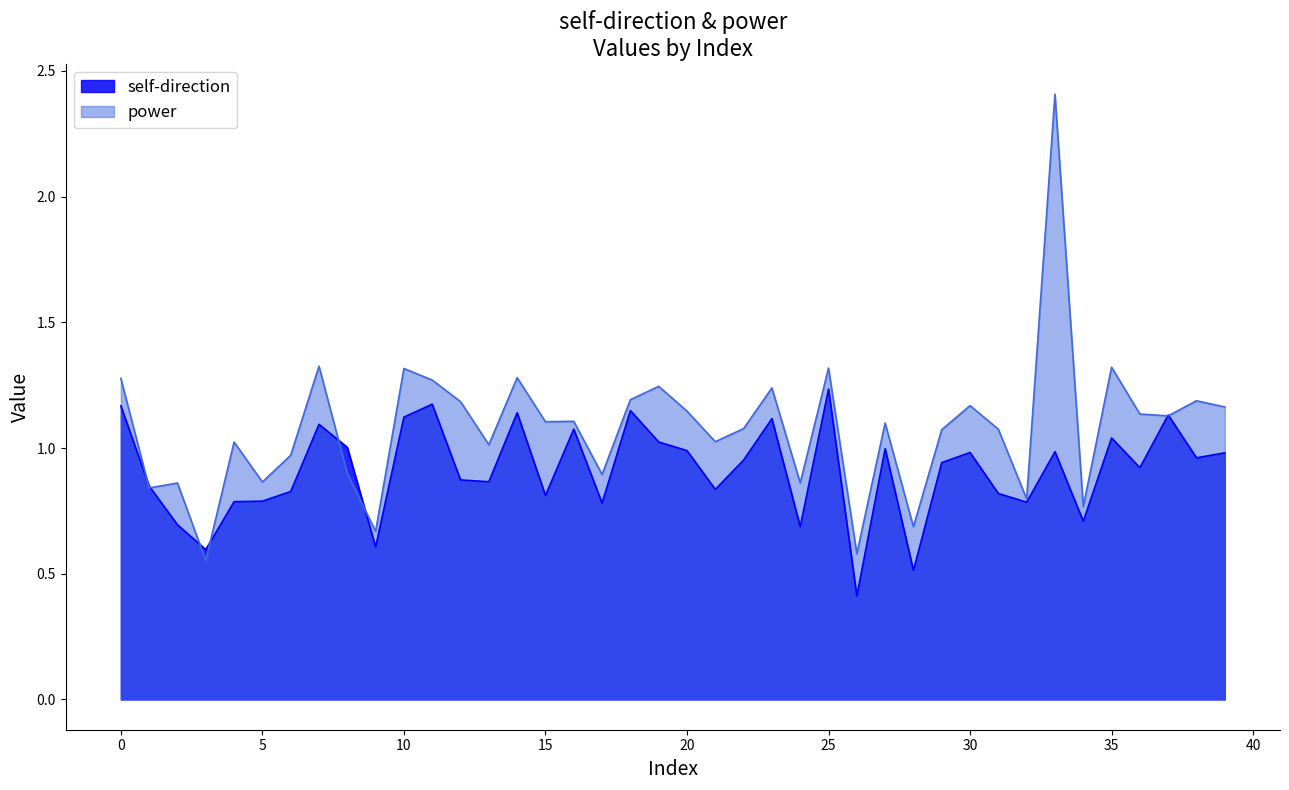

Where do self-direction and power first cross each other?

0 and 1